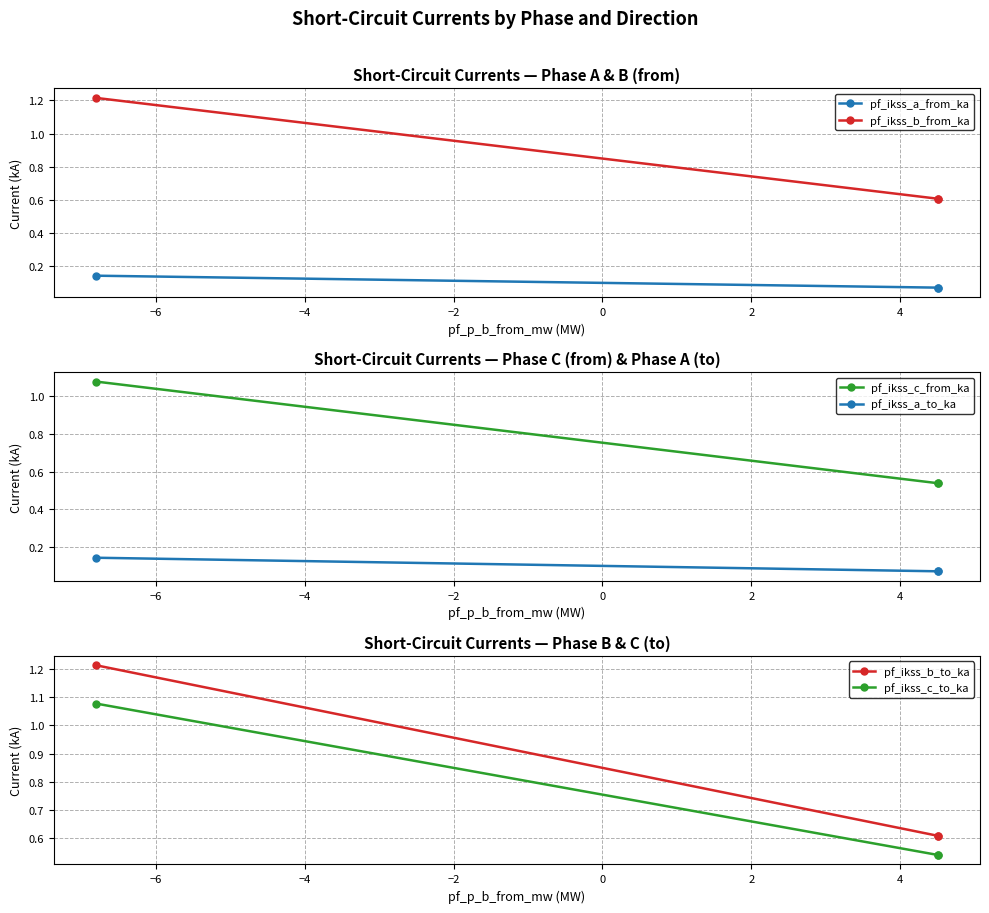

What is the lowest value of the pf_ikss_b_to_ka series?

0.6